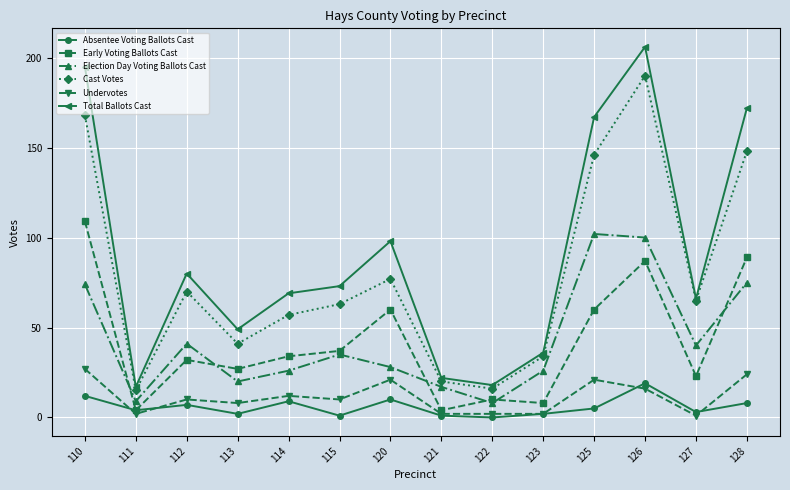

What is the highest value of the Cast Votes series?

190